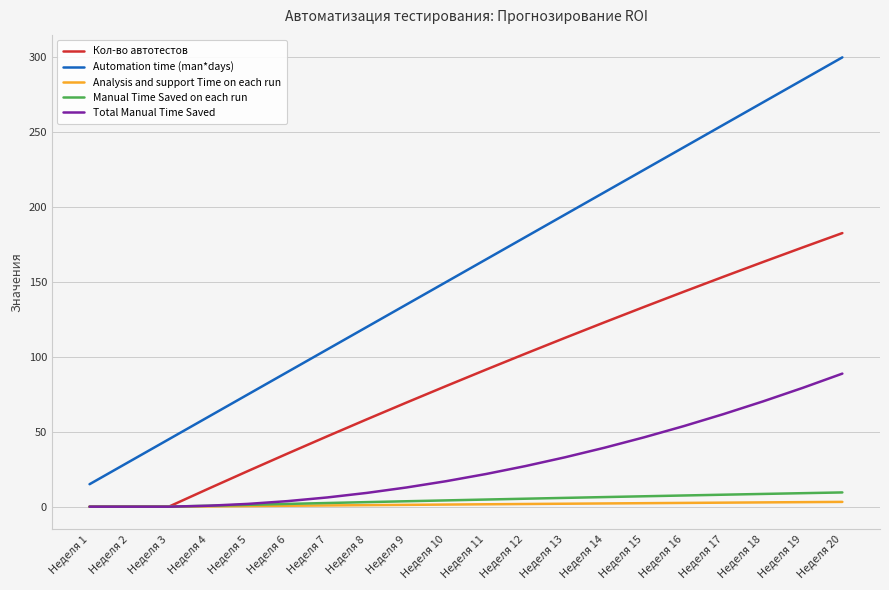

At which label does Automation time (man*days) reach its peak?

Неделя 20